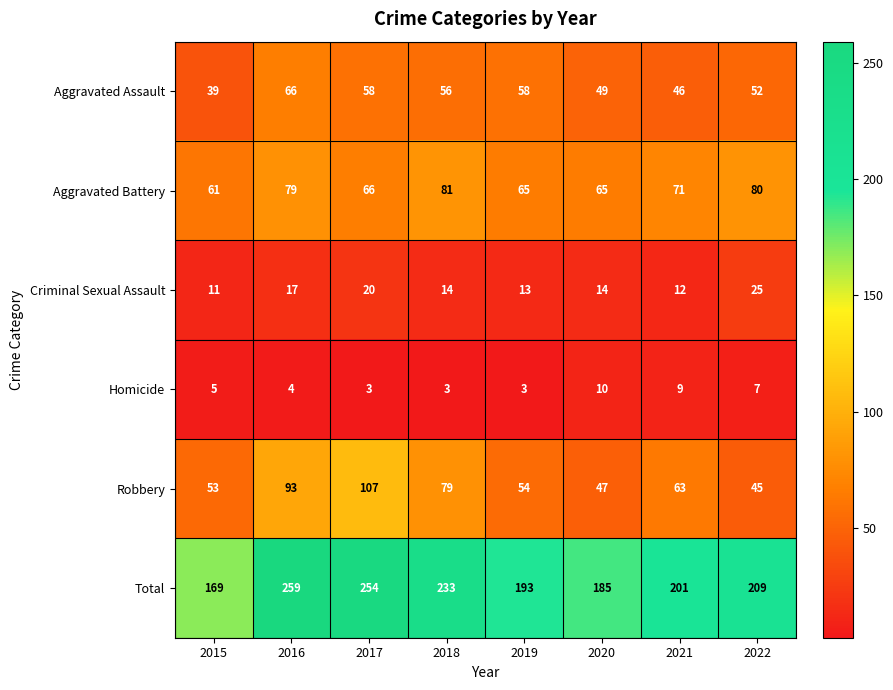

The Robbery series shows 53 at 2015. True or false?

True